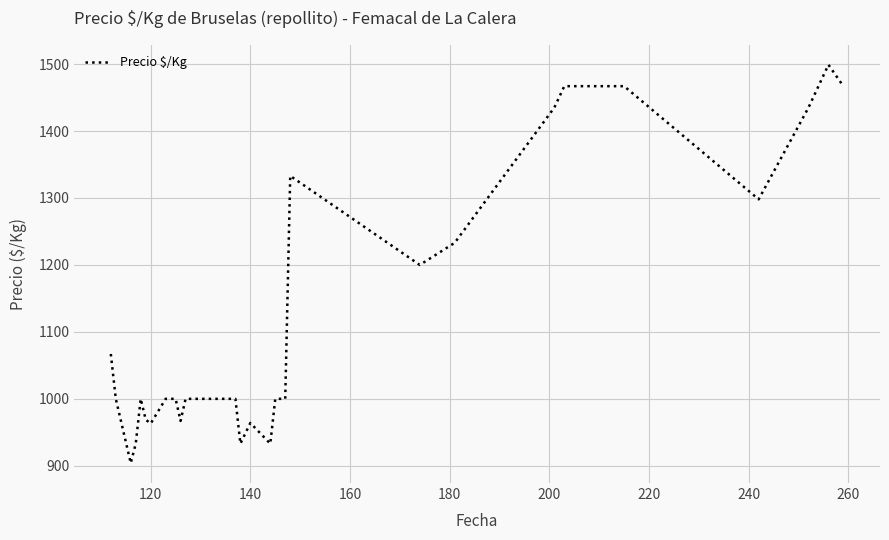

What is the maximum value shown in the chart?

1499